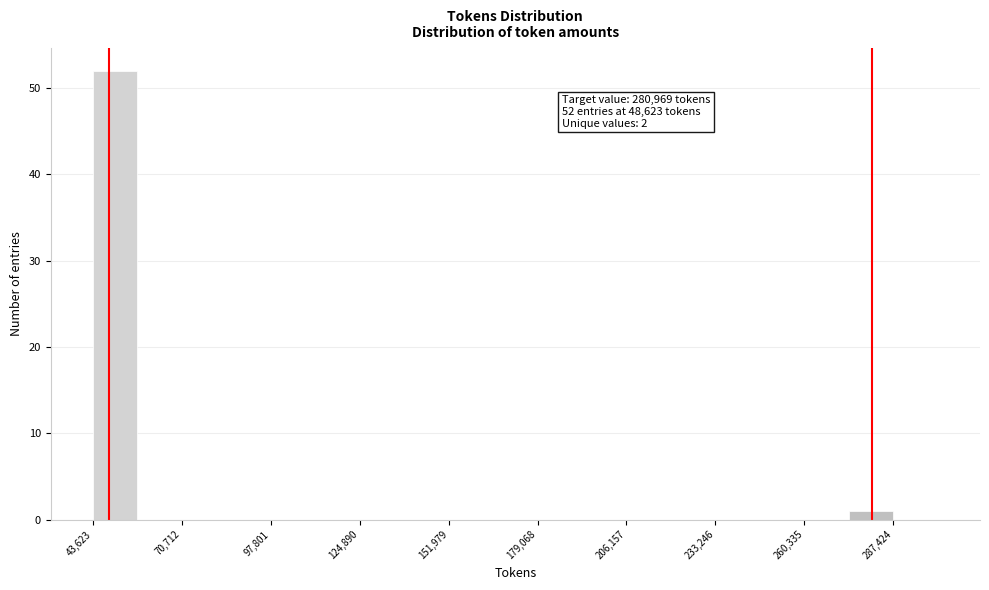

Read against the x-axis, roughly where is the centre of the tallest bar?

50000